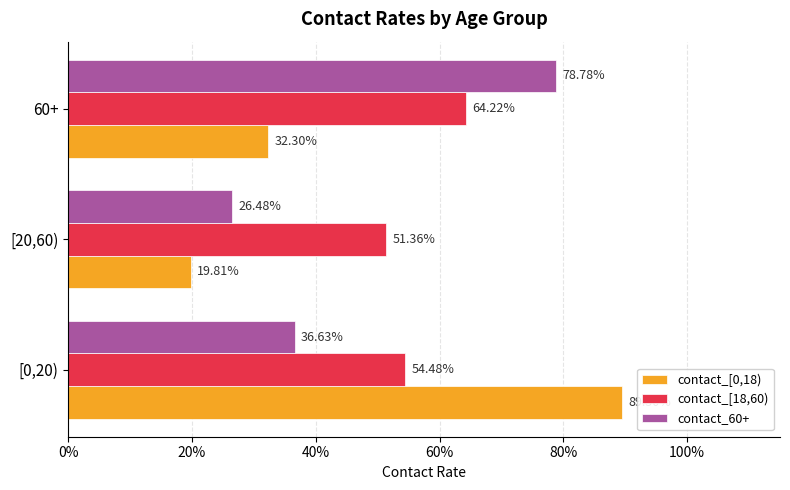

What are all the series names shown in the legend?

contact_[0,18), contact_[18,60), contact_60+